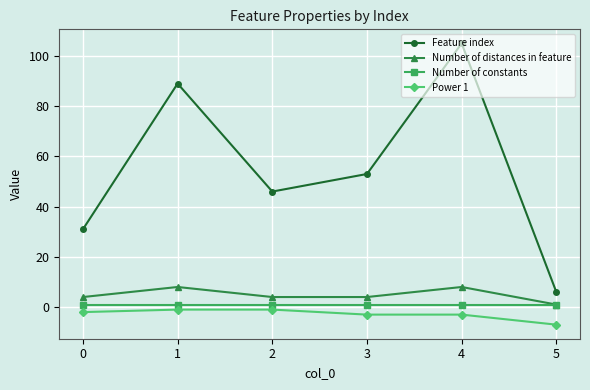

Rank the series by their maximum value, from lowest to highest.

Power 1, Number of constants, Number of distances in feature, Feature index